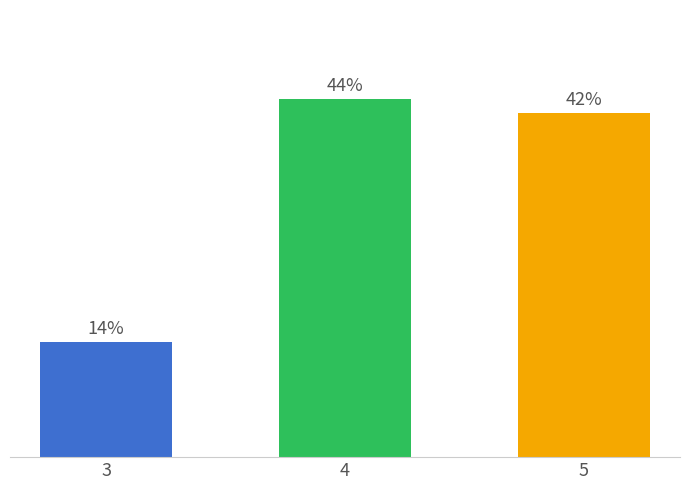

List the labels in order of value, largest first.

4, 5, 3